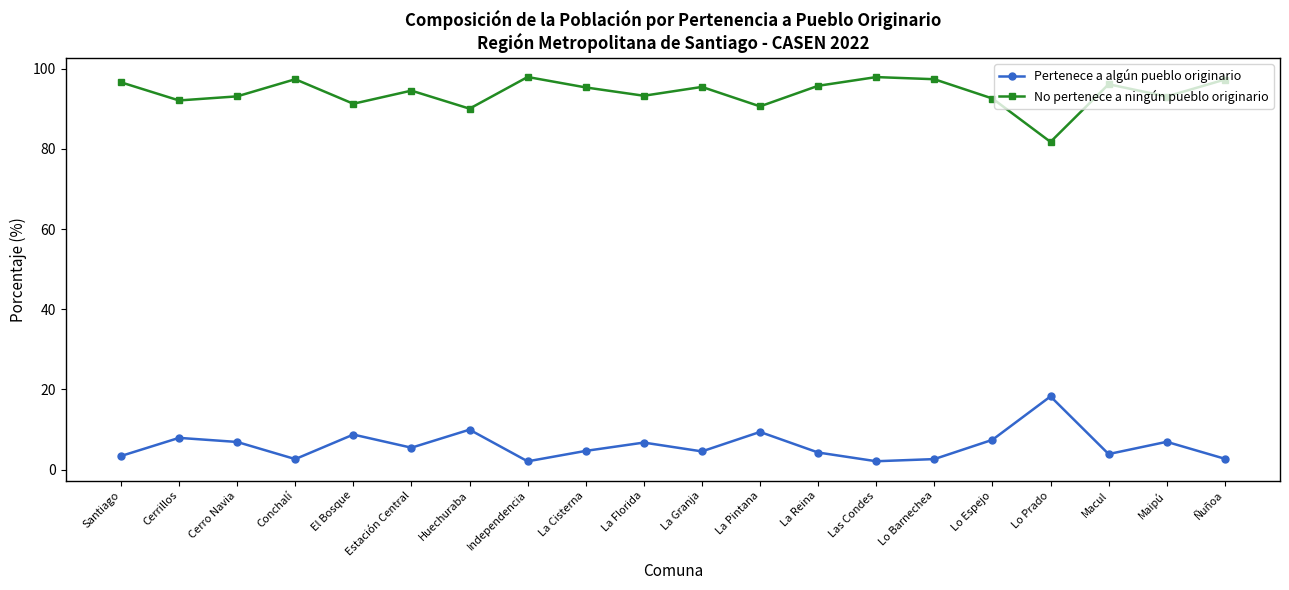

What is the label of the 10th point from the right?

La Granja